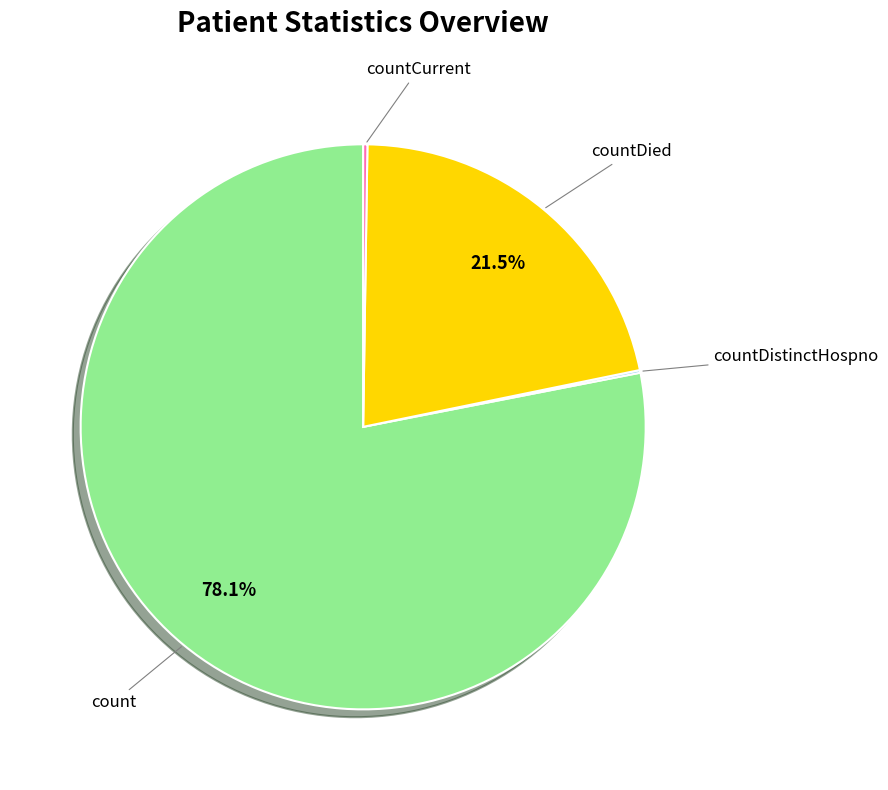

To the nearest percent, what is the difference between the largest and smallest slice percentages?

78%